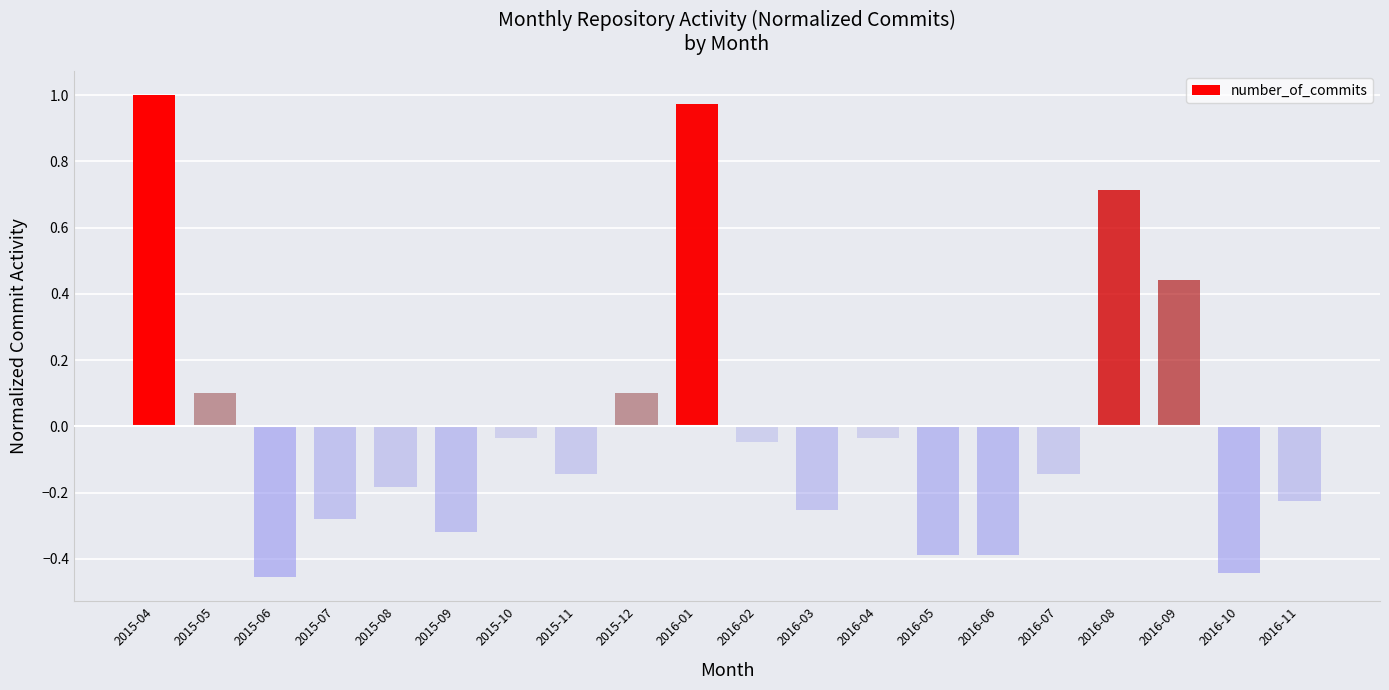

Where does the data first go above 0?

2015-04